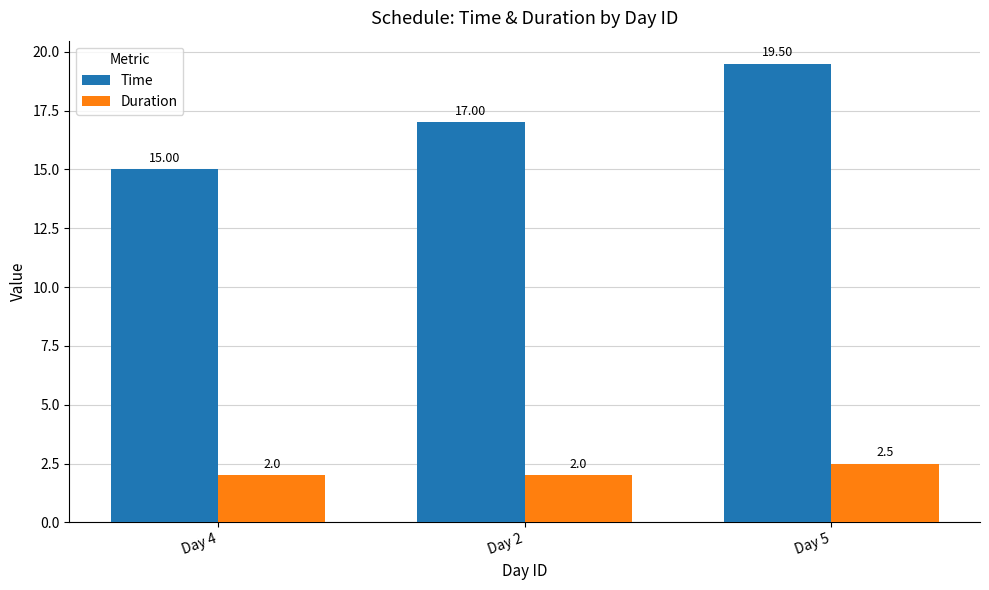

Reading right to left, list all the values displayed in this chart.

Time: Day 5=19.5	Day 2=17.0	Day 4=15.0
Duration: Day 5=2.5	Day 2=2.0	Day 4=2.0